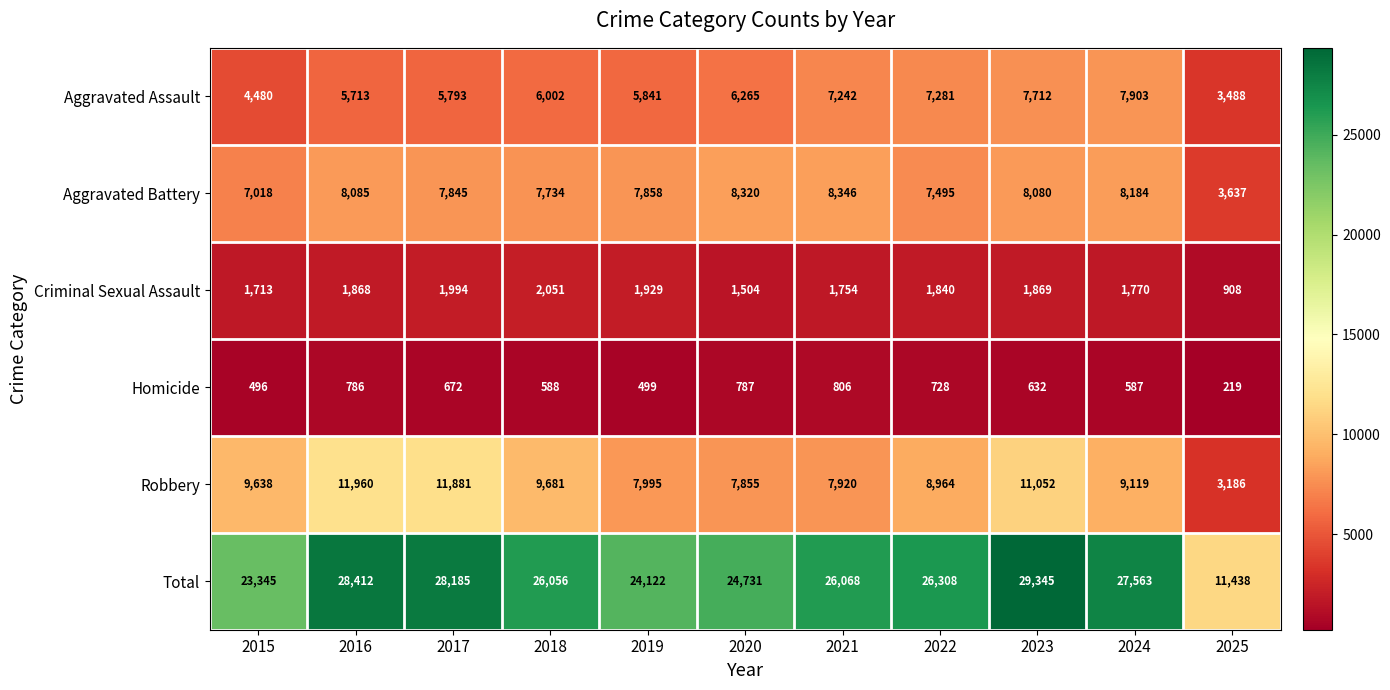

What is the minimum value shown in the chart?

219